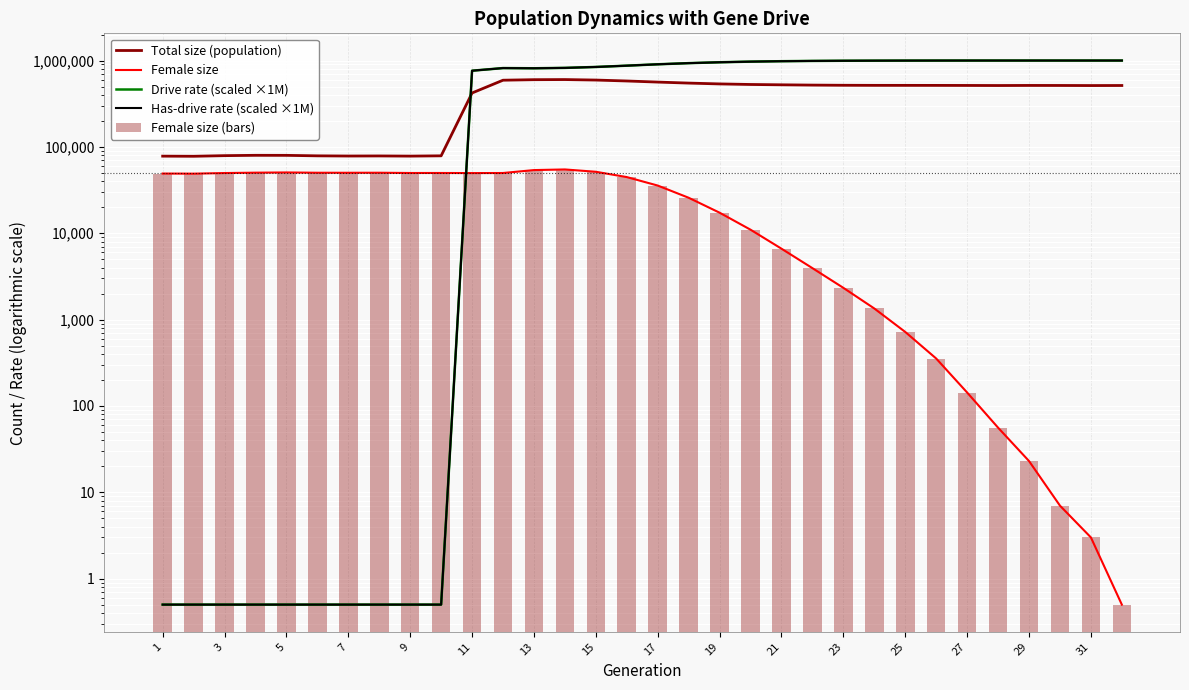

Which series has the widest spread of values?

Drive rate (scaled ×1M)